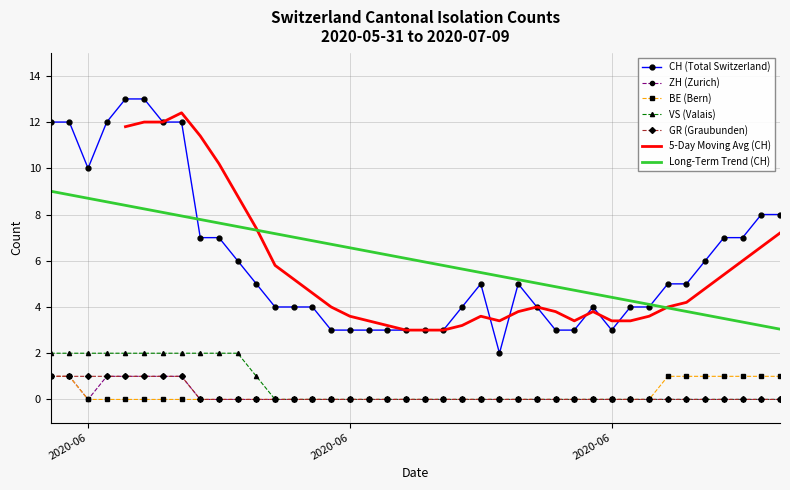

Which series changed the most between 2020-06-10 and 2020-07-05?

VS